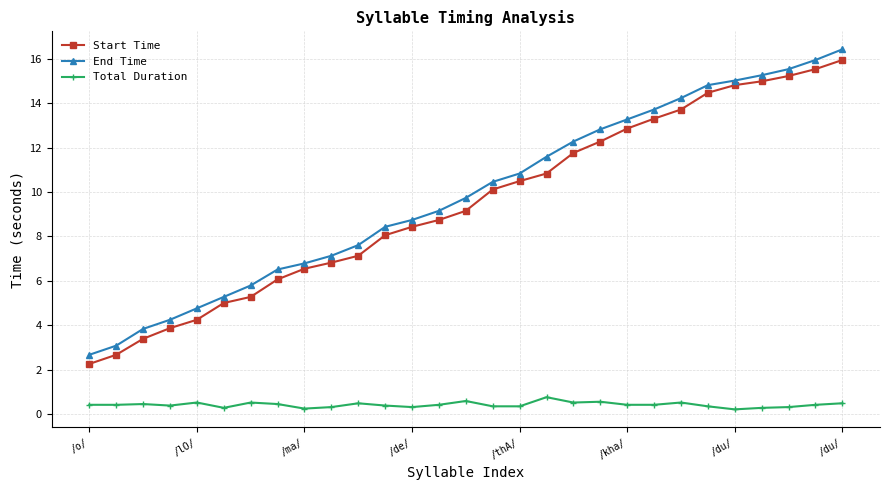

Does the chart have visible grid lines?

Yes